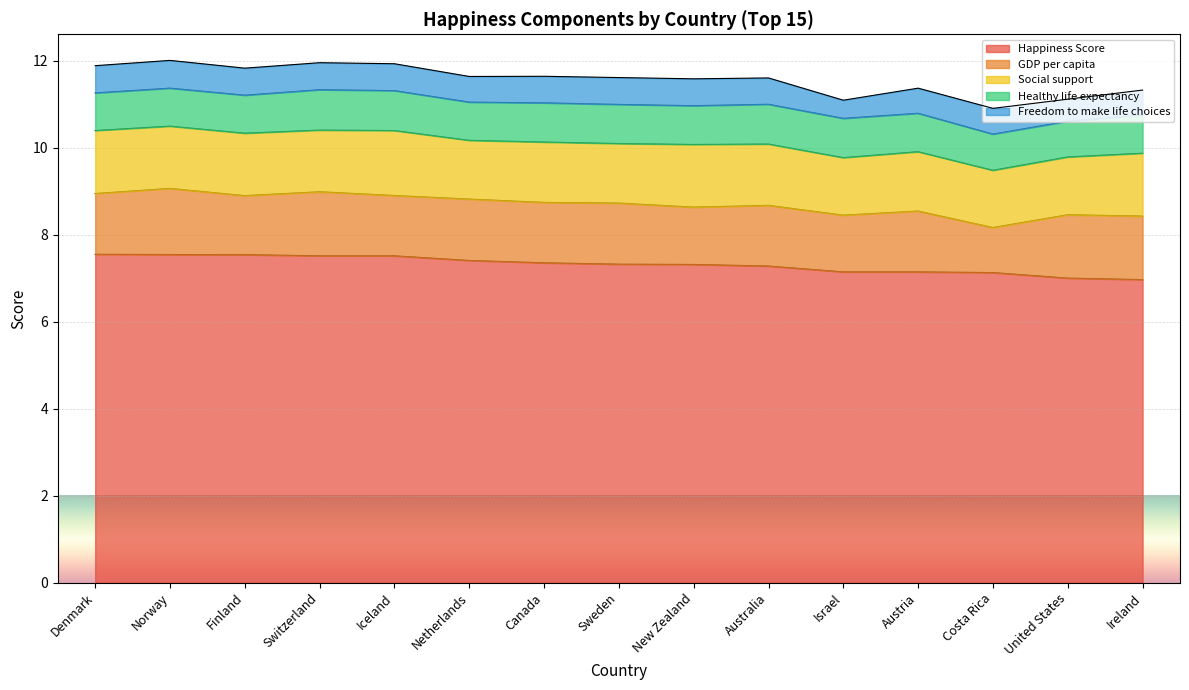

Between Finland and Israel, which is larger?

Finland